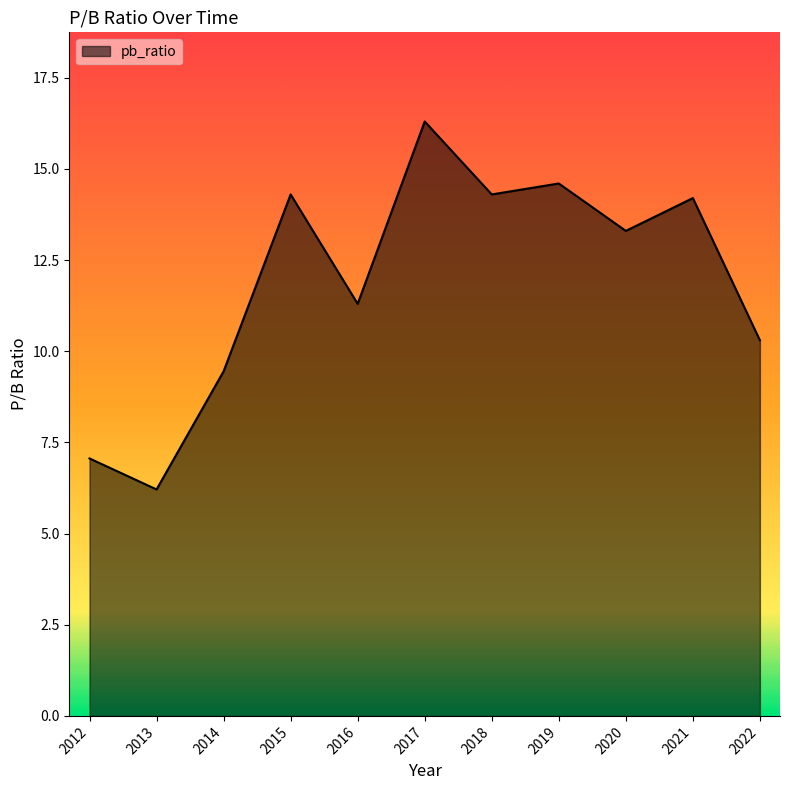

What is the ratio of the value at 2015 to the value at 2012?

2.0